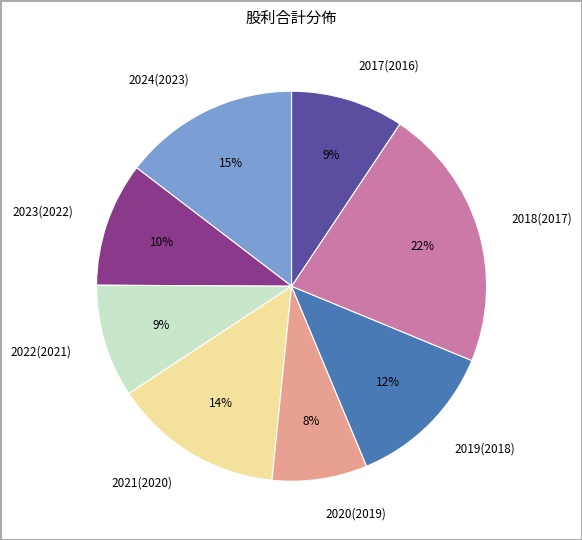

Combined, do 2017(2016) and 2023(2022) account for over 50%?

No